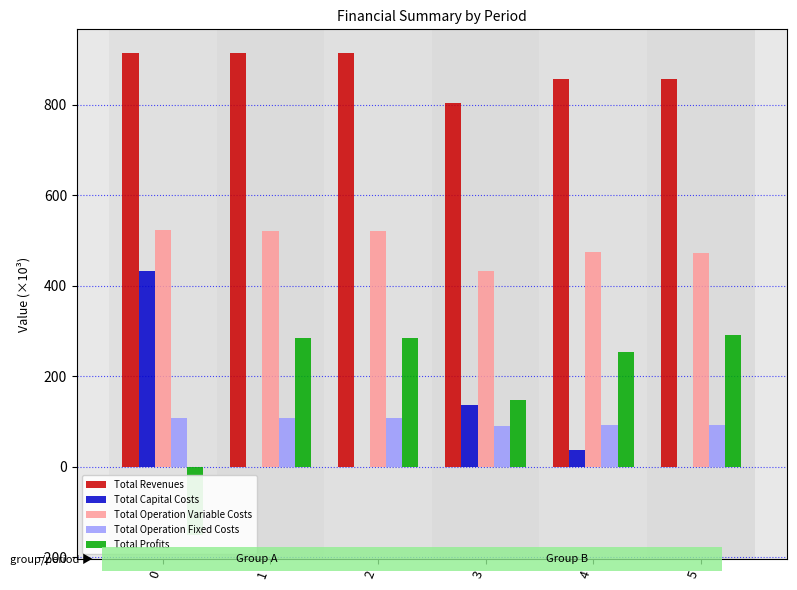

Reading right to left, transcribe all the data shown in this chart.

Total Revenues: 857.4	857.4	803.1	913.0	913.0	913.0
Total Capital Costs: 0.0	37.6	135.2	0.0	0.0	433.3
Total Operation Variable Costs: 472.8	474.1	432.8	519.8	521.3	522.8
Total Operation Fixed Costs: 93.0	93.0	89.1	108.5	108.5	108.5
Total Profits: 291.6	252.7	146.1	284.7	283.3	-151.5